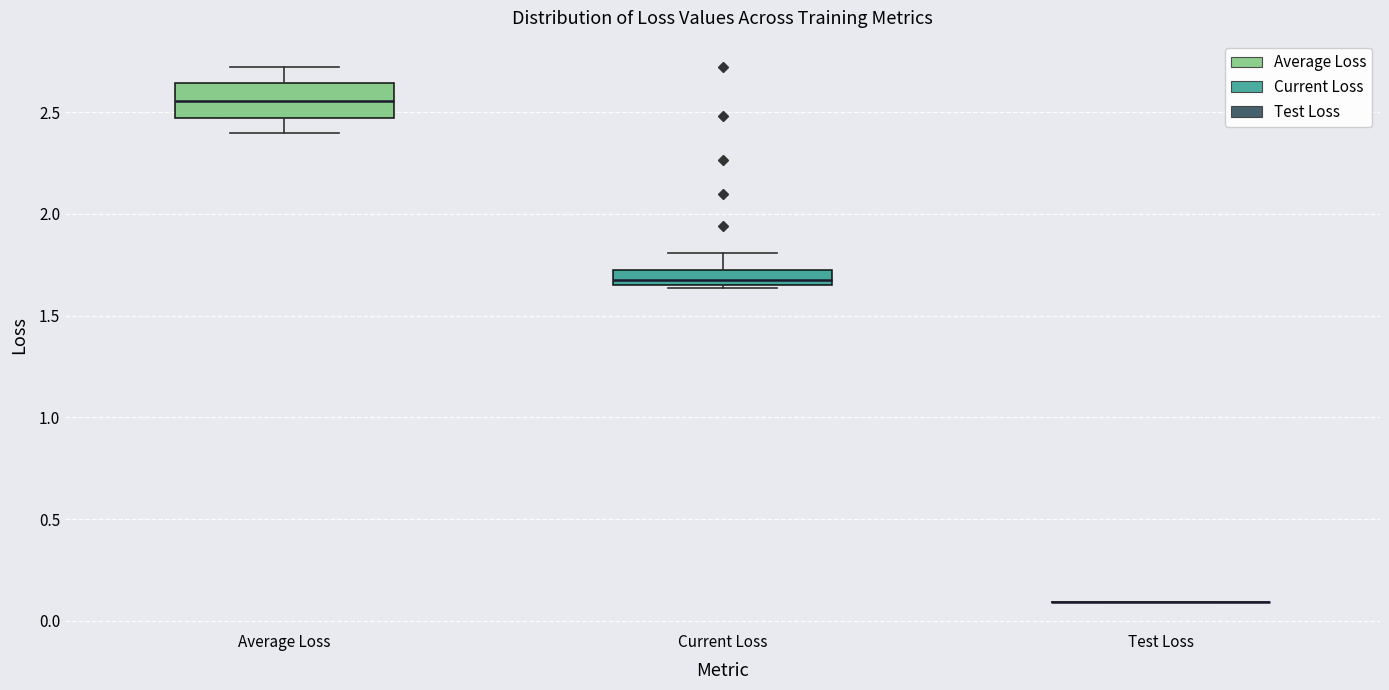

Which box is the tallest, from its lower edge to its upper edge?

Average Loss